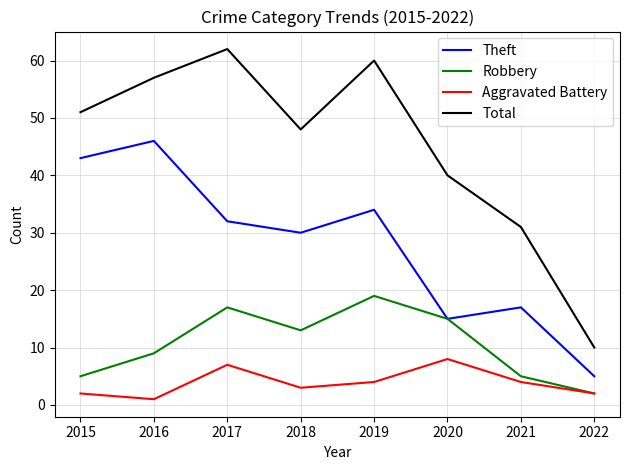

What is the maximum value for Aggravated Battery?

8